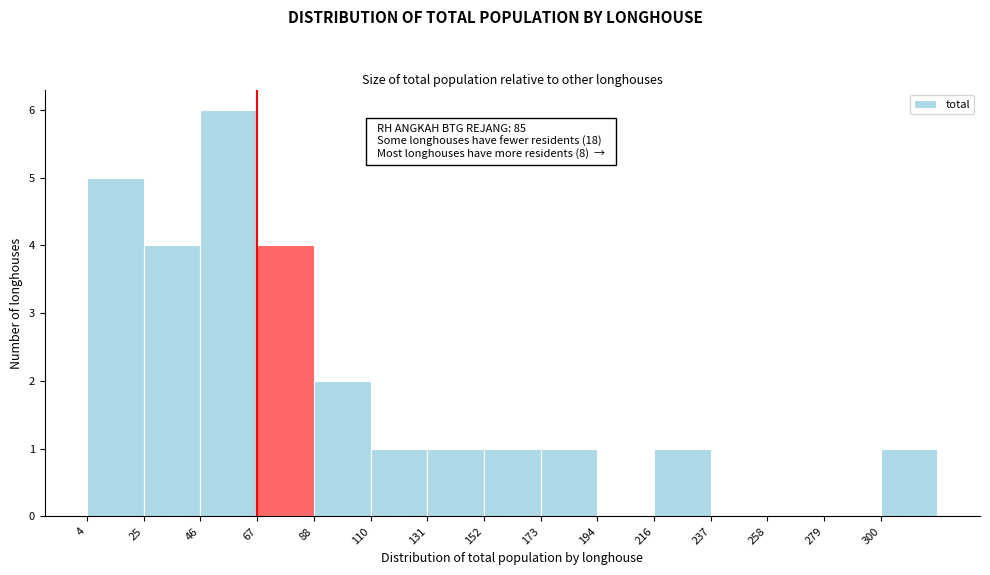

Which range on the x-axis has the tallest bar?

45 to 70